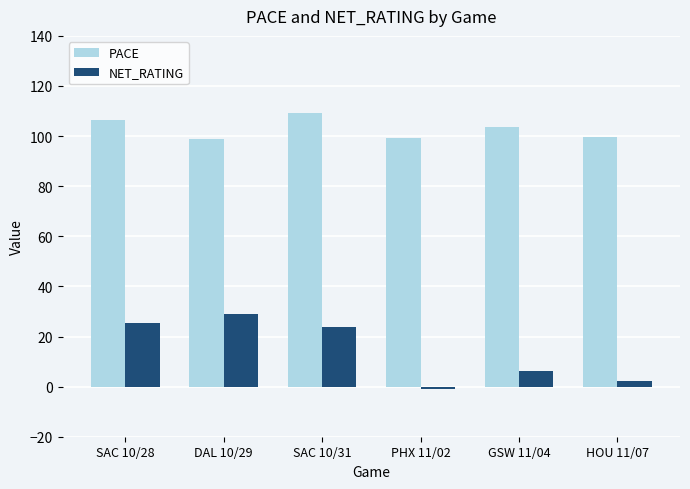

The NET_RATING series shows 15.1 at SAC 10/31. True or false?

False